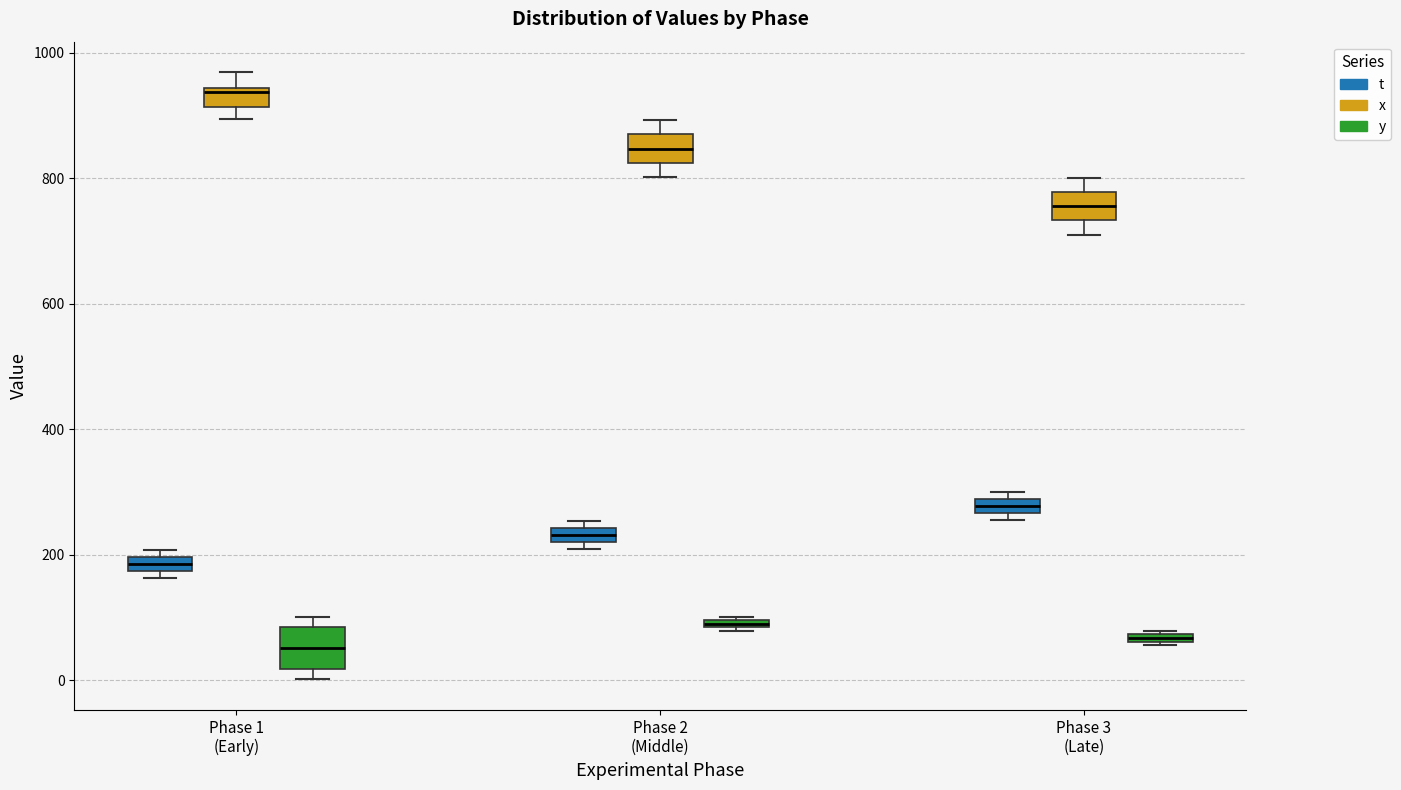

Where is the upper edge of the box for Phase 2 (Middle) (t) on the y-axis? The values are not printed on the chart, so give them approximately, as read against the axis.

240